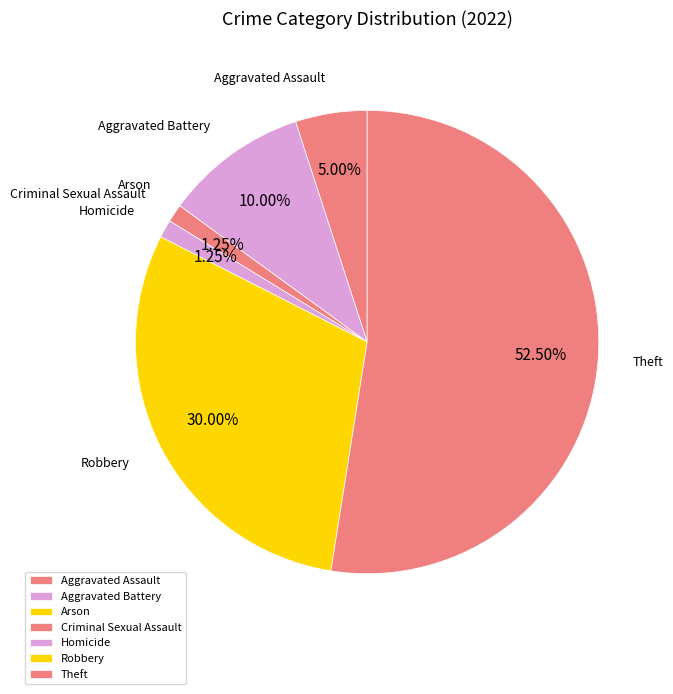

What is the ratio of the value at Aggravated Assault to the value at Criminal Sexual Assault?

4.0